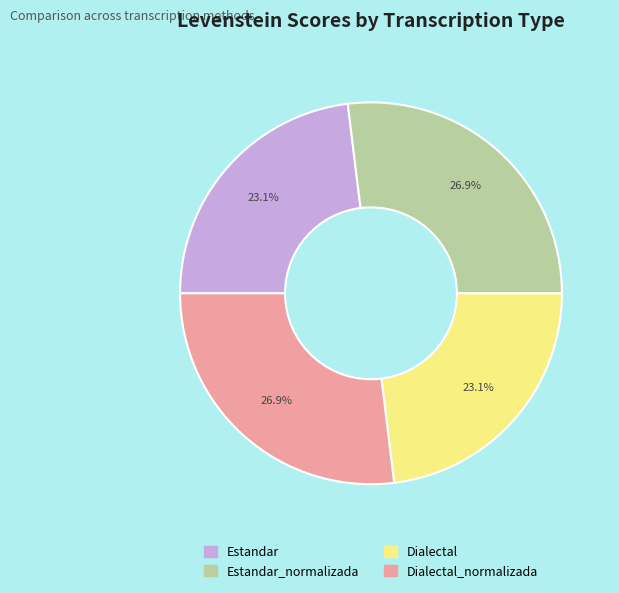

Is it true that Dialectal is 17% of the pie?

False